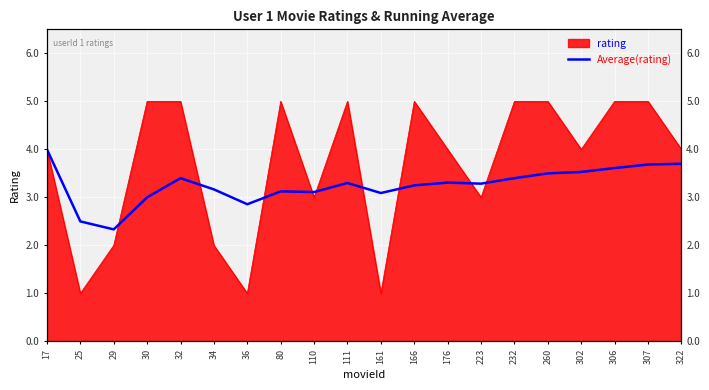

What is the ratio of the value at 32 to the value at 223?

1.0